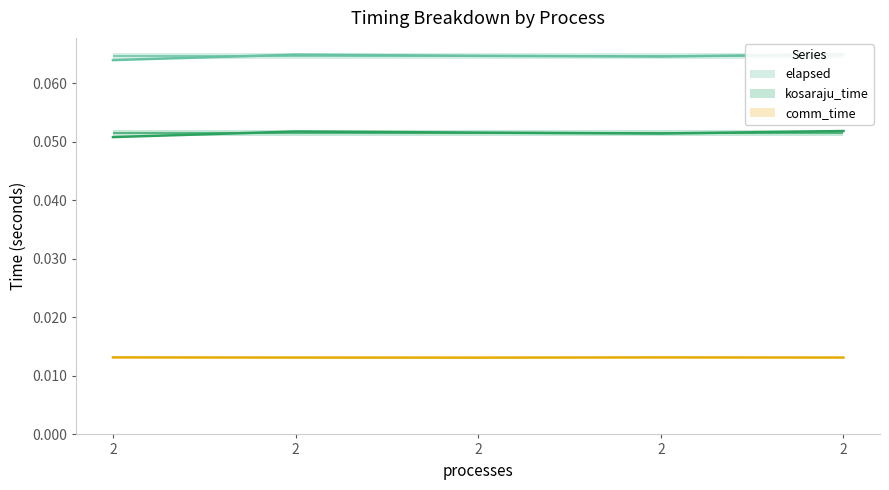

Does the chart display data point markers on the line(s)?

No